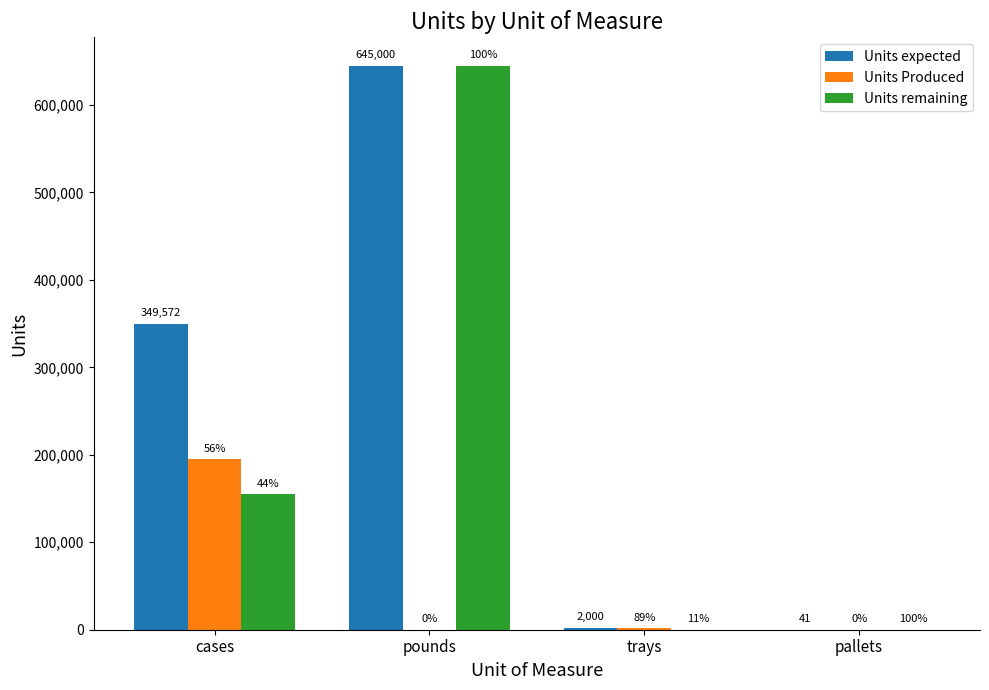

Reading left to right, what are all the values shown in this chart?

Units expected: cases=349572	pounds=645000	trays=2000	pallets=41
Units Produced: cases=194904	pounds=0	trays=1788	pallets=0
Units remaining: cases=154668	pounds=645000	trays=212	pallets=41